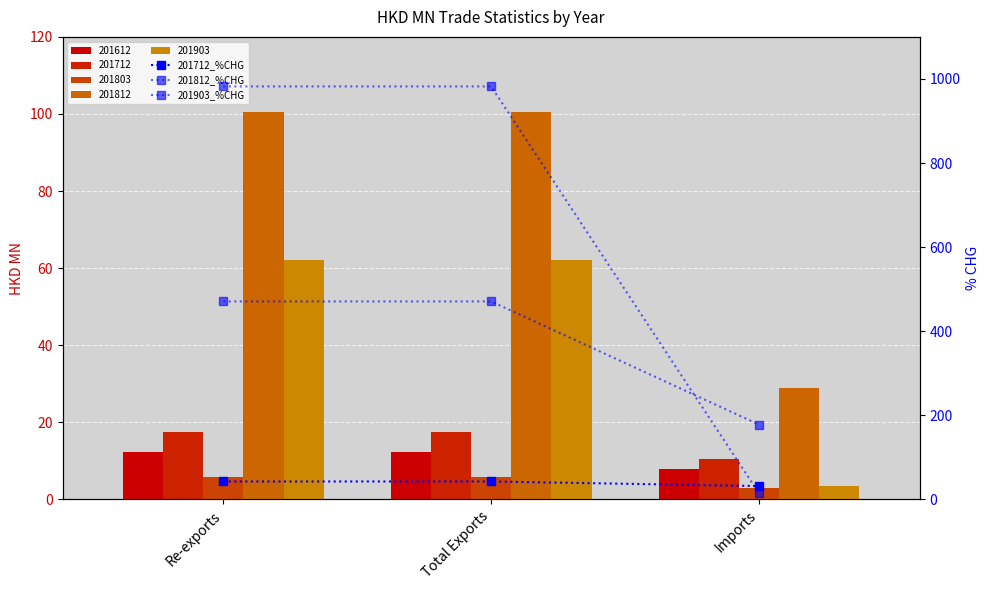

The value of 201712_%CHG at Imports is 13.9. True or false?

False